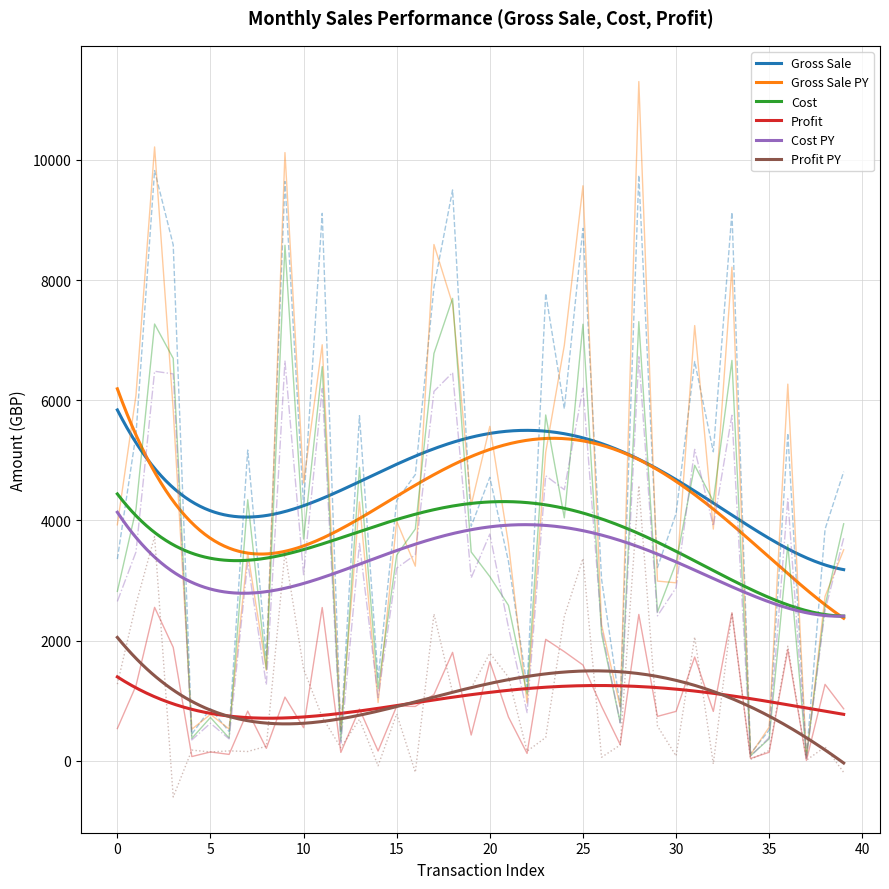

The value of Profit PY at 30 is 122.9. True or false?

False